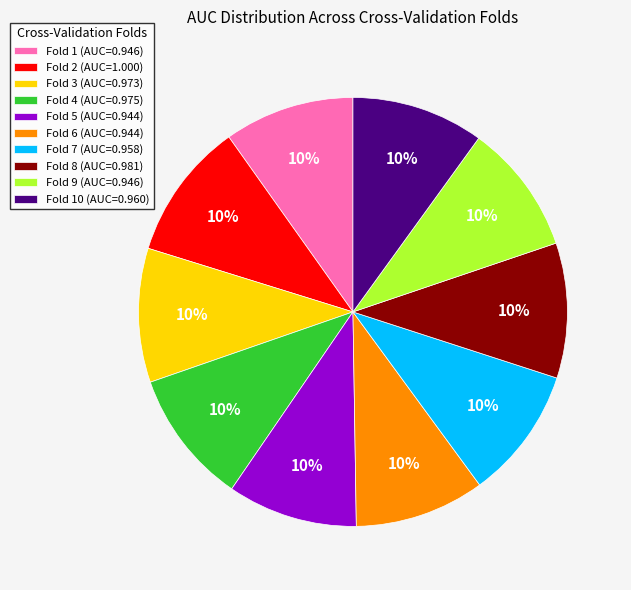

Combined, do Fold 3 (AUC=0.973) and Fold 6 (AUC=0.944) account for over 50%?

No